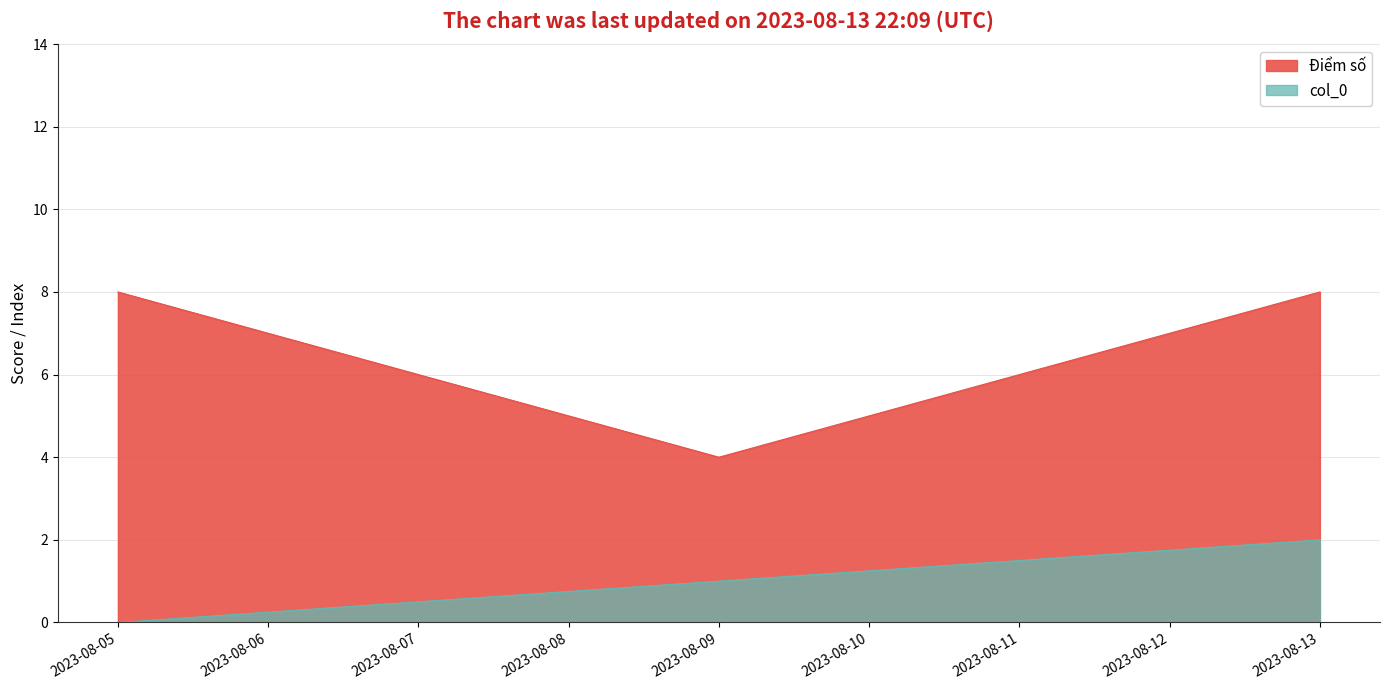

Reading right to left, extract all data points from this chart.

Điểm số: 2023-08-13=8	2023-08-09=4	2023-08-05=8
col_0: 2023-08-13=2	2023-08-09=1	2023-08-05=0